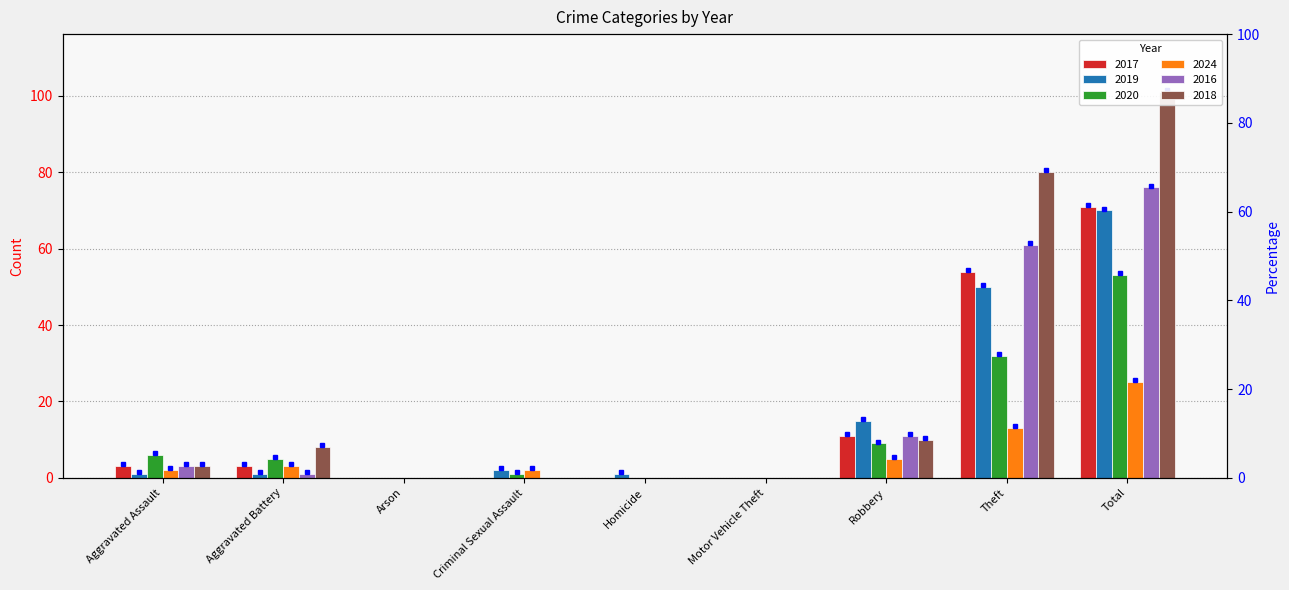

Count the number of categories in the chart.

9